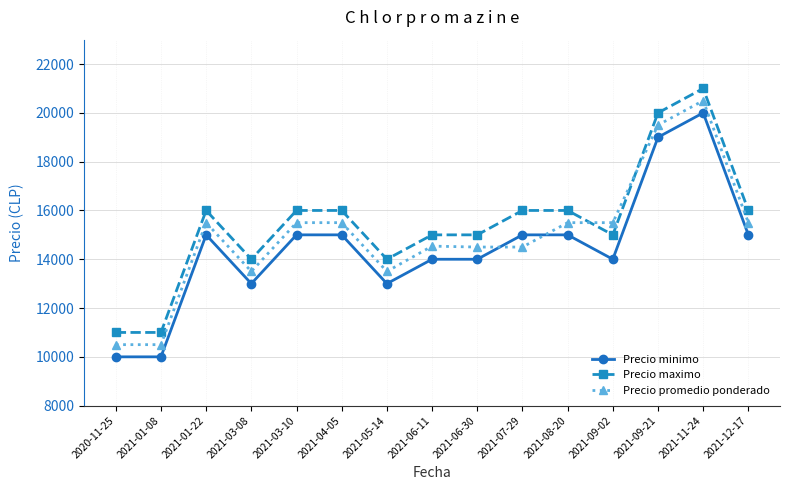

Rank the series at 2021-09-02 from lowest to highest value.

Precio minimo, Precio maximo, Precio promedio ponderado